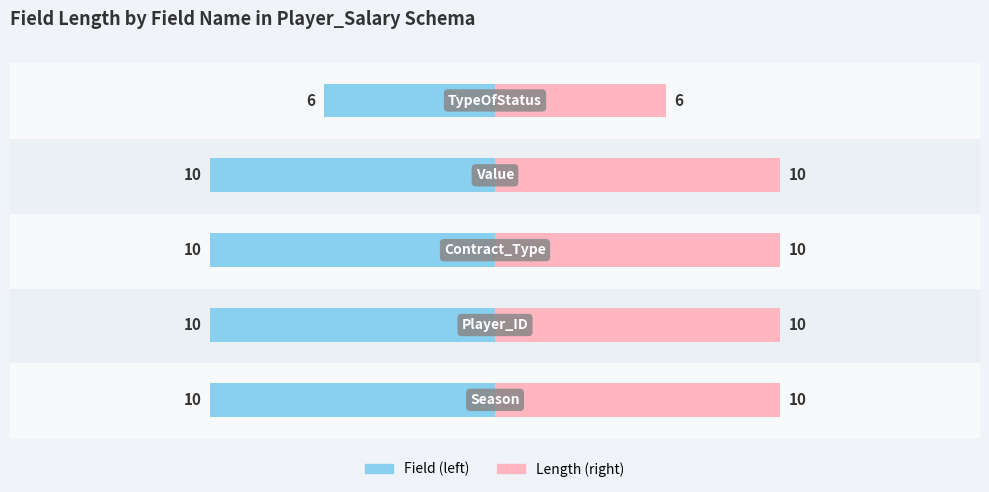

Does the chart contain stacked bars?

No